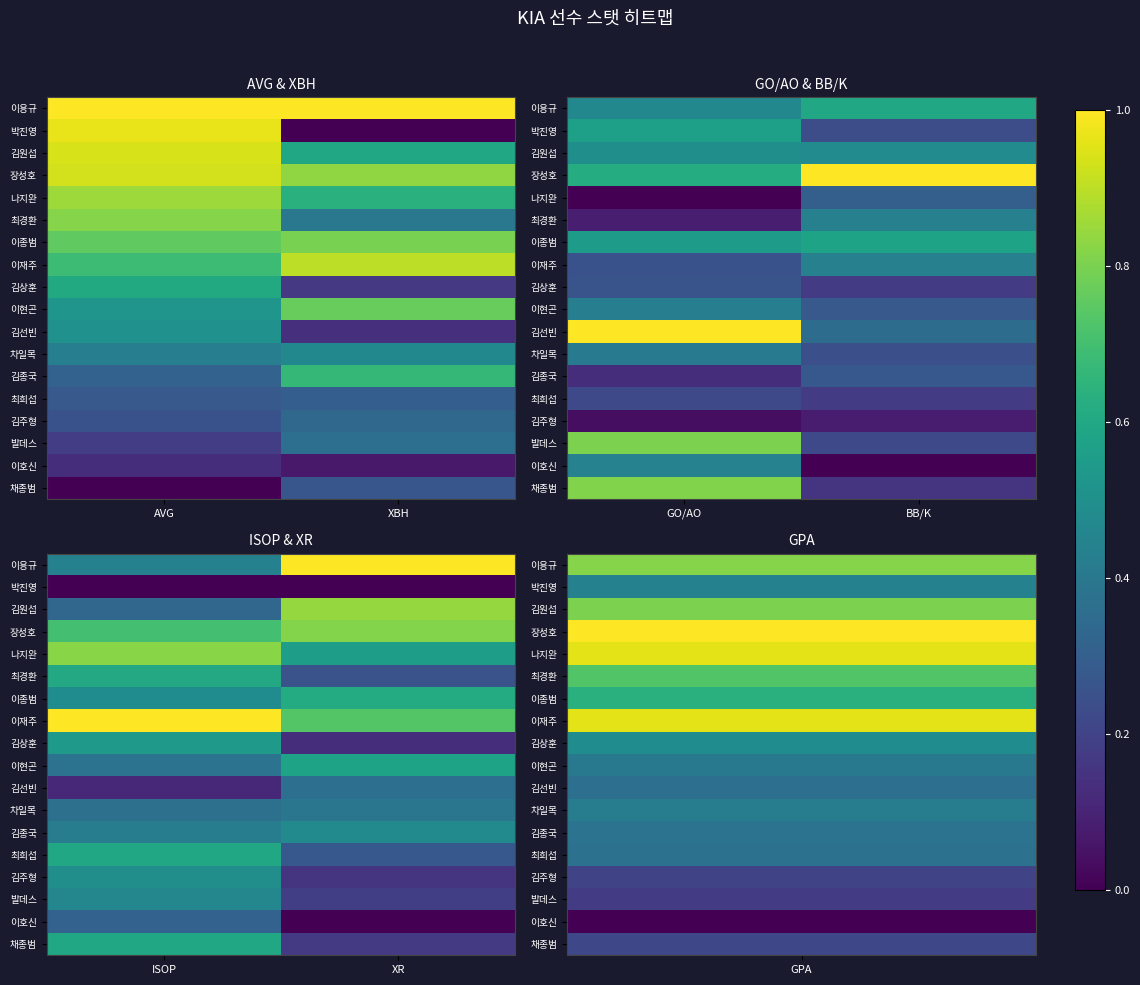

Which category has the highest value in the 최경환 series?

ISOP